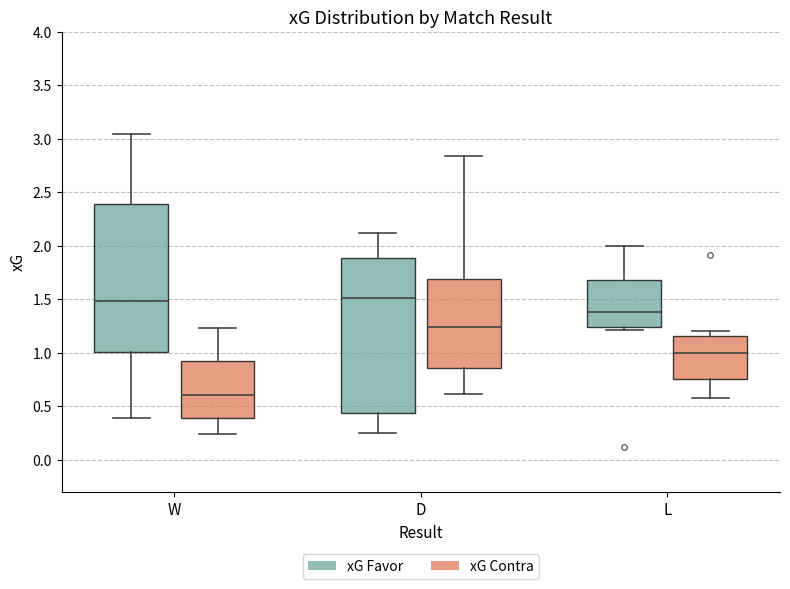

Where is the lower edge of the box for L (xG Contra) on the y-axis? The values are not printed on the chart, so give them approximately, as read against the axis.

0.75